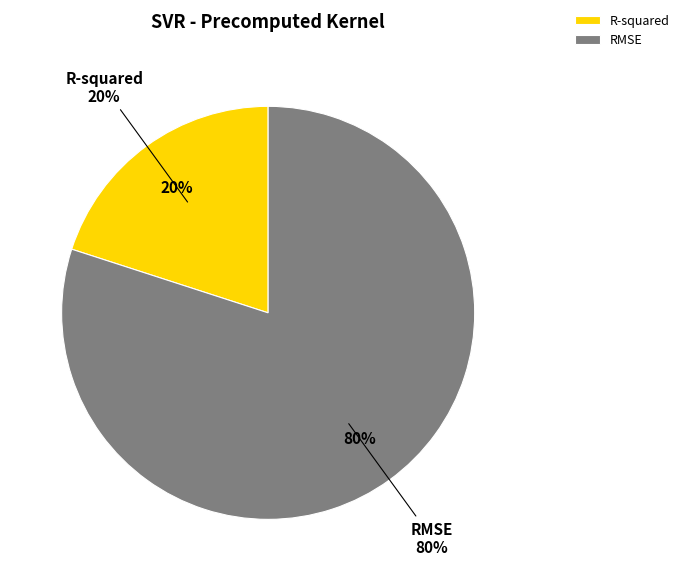

How many slices are in this pie chart?

2